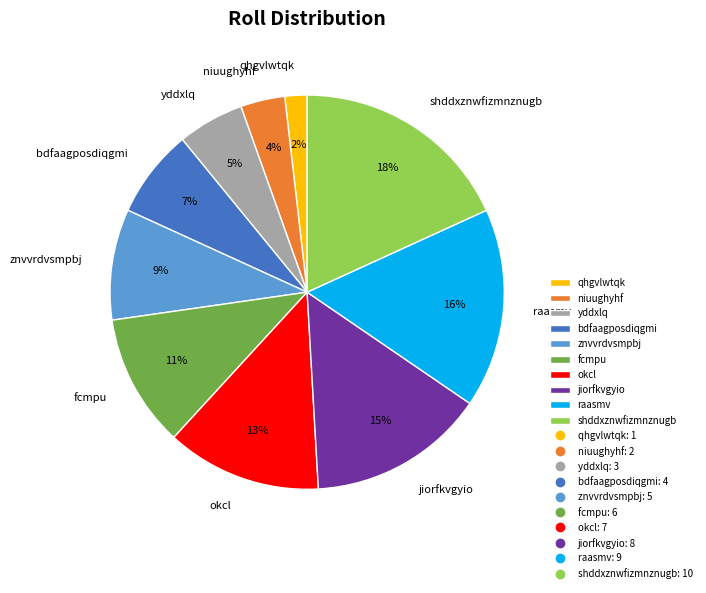

What is the ratio of the value at raasmv to the value at jiorfkvgyio?

1.1